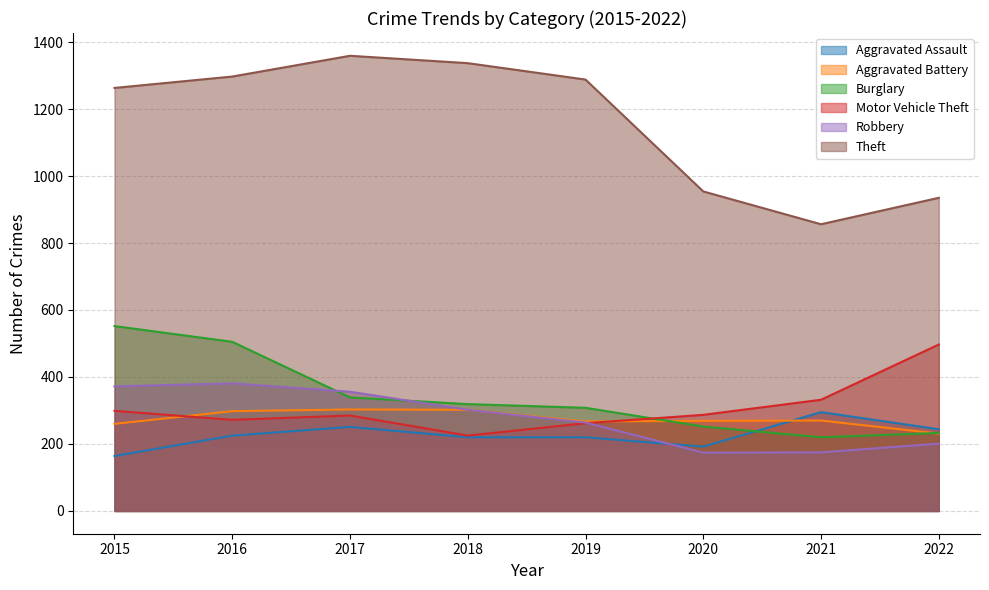

Which has a higher value, 2018 or 2020?

2018